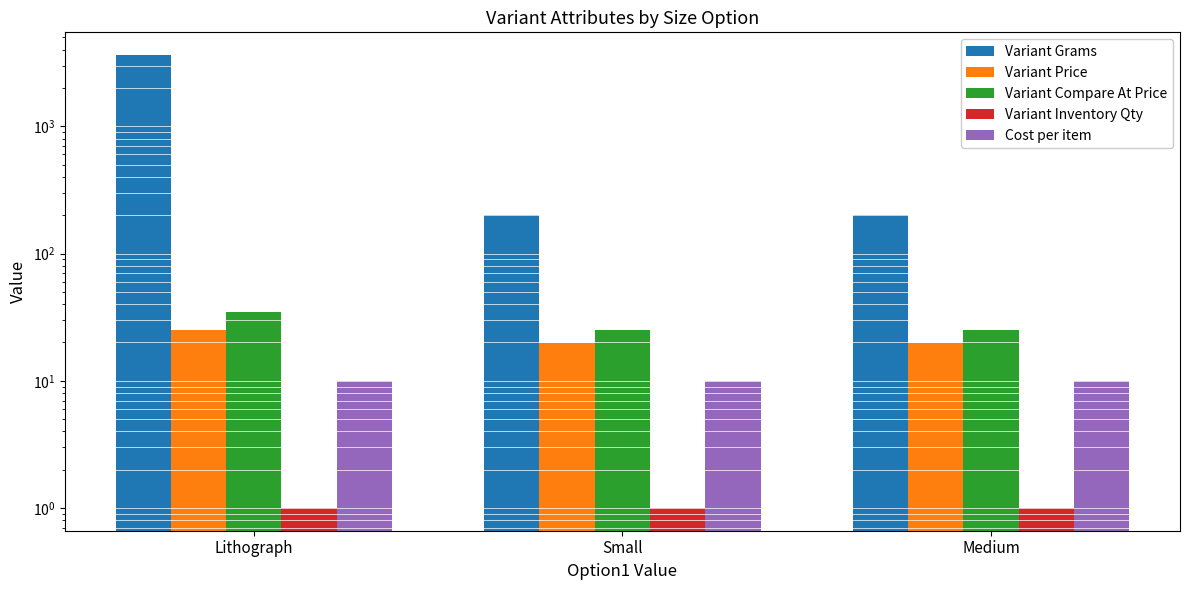

List the labels in order of Variant Compare At Price value, smallest first.

Small, Medium, Lithograph